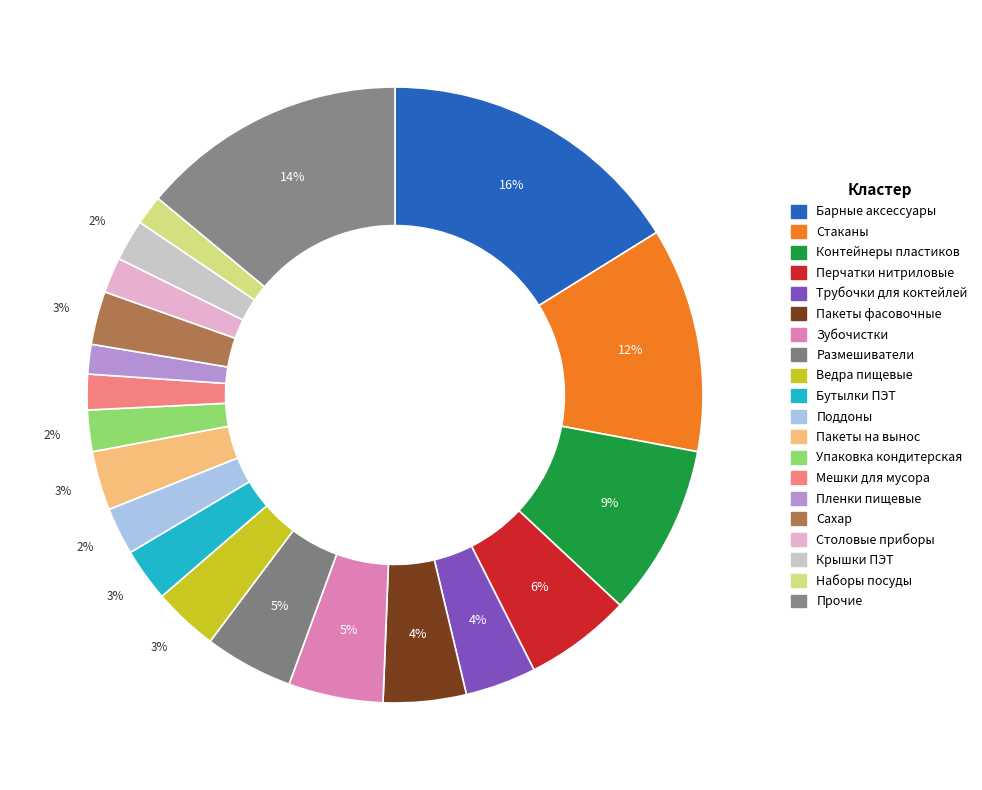

What is the largest slice in the pie chart?

Барные аксессуары